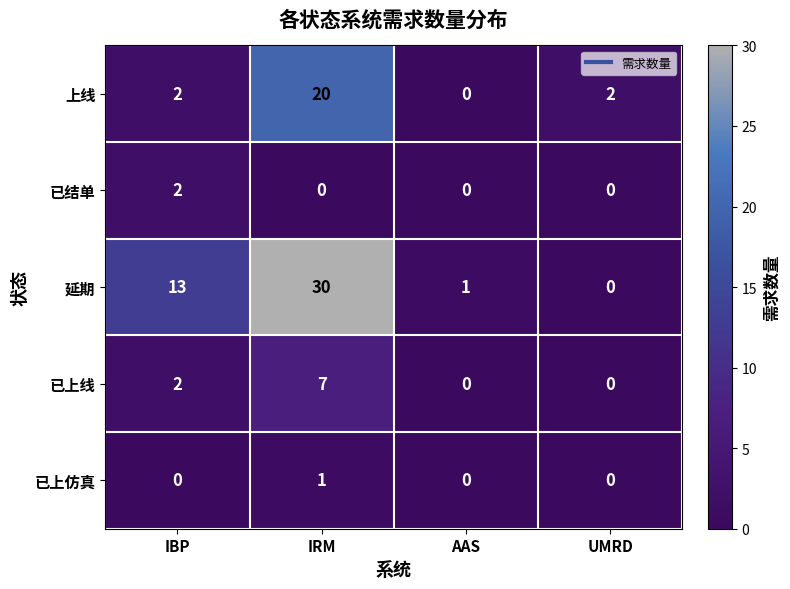

The 已上仿真 series shows 1 at IRM. True or false?

True